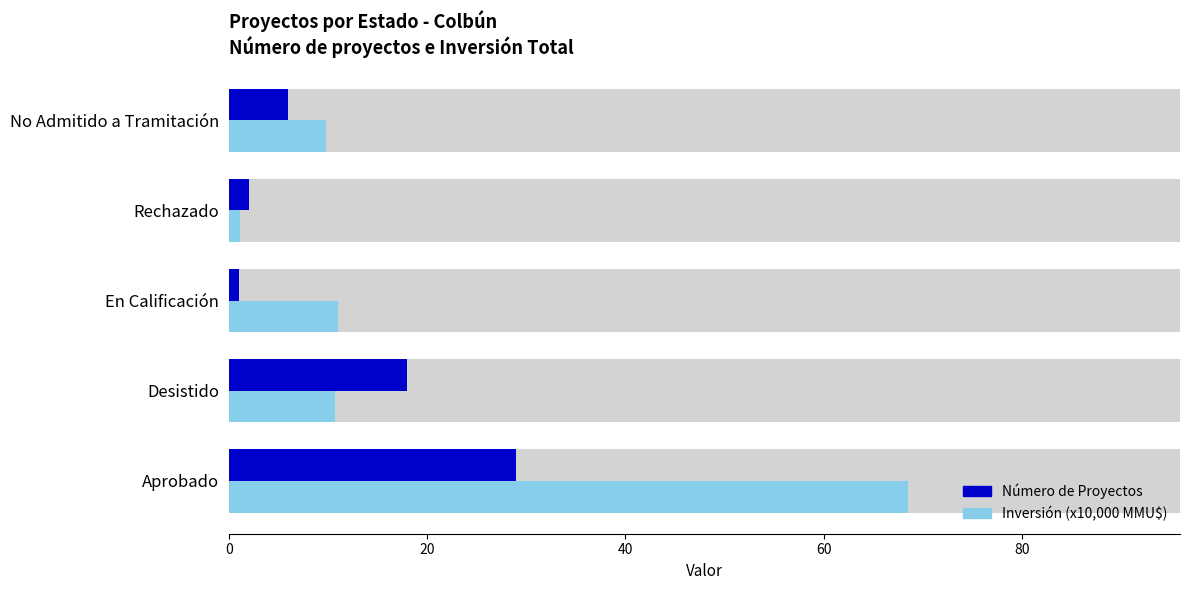

What is the highest value of the Inversión (x10,000 MMU$) series?

68.5